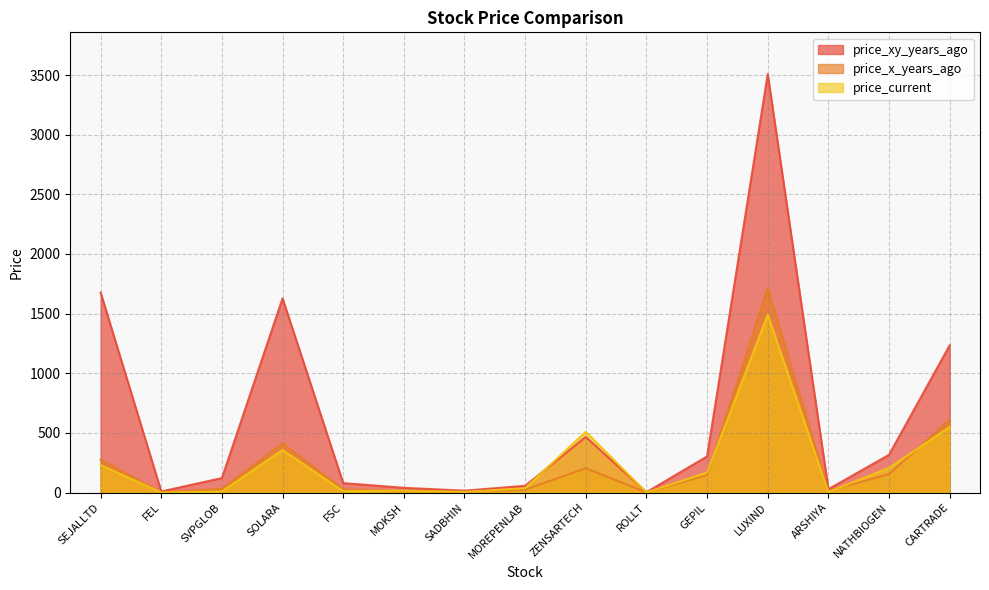

True or false: price_xy_years_ago has a value of 70.0 at NATHBIOGEN.

False